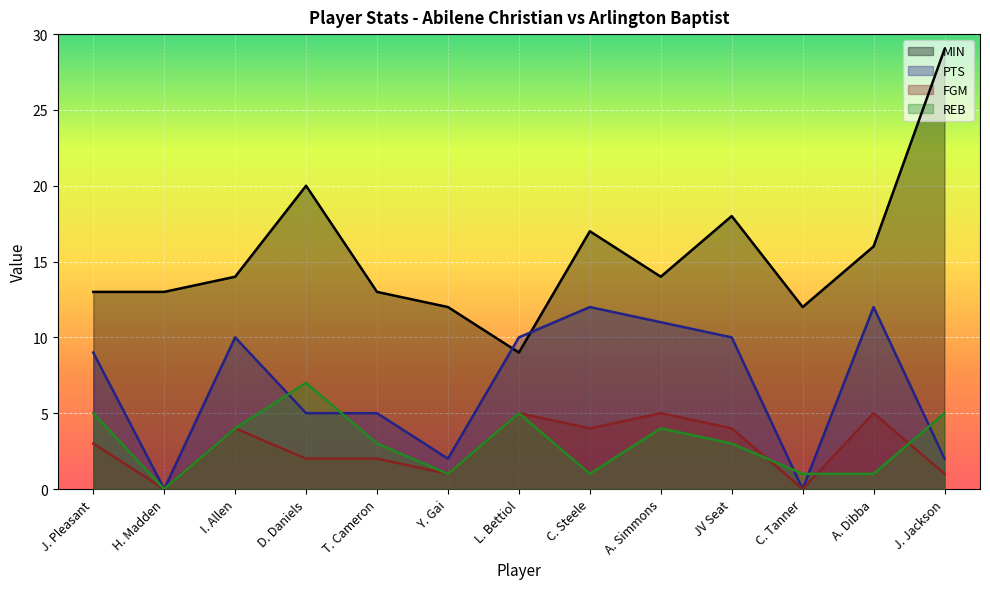

What is the average value of the FGM series?

3